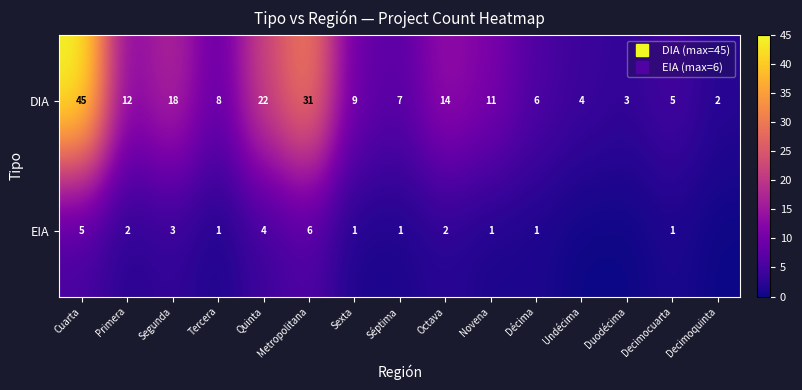

How many EIA values are between 1 and 3?

9